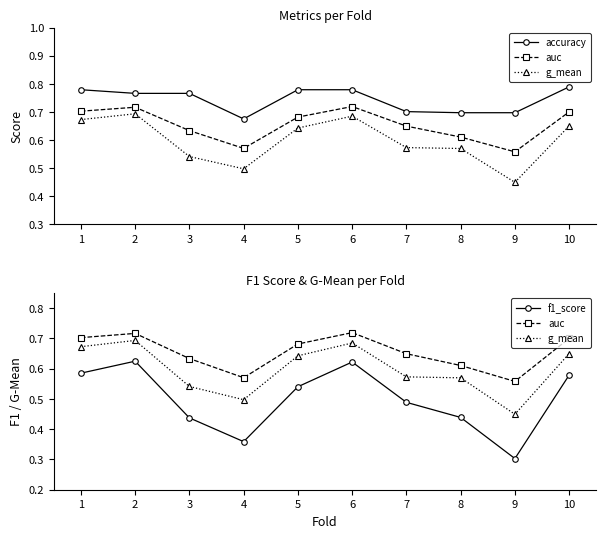

What is the value of the auc point at the 9th from the left?

0.6